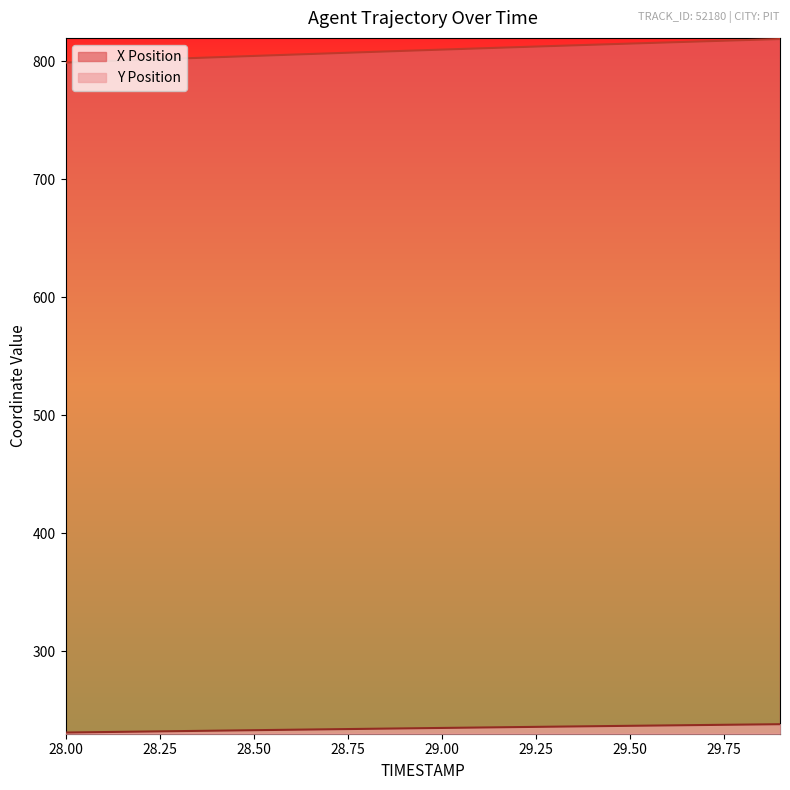

Reading right to left, transcribe all the data shown in this chart.

X: 818.9	818.0	817.0	816.1	815.1	814.1	813.1	812.1	811.0	810.0	808.9	807.9	806.8	805.7	804.6	803.5	802.4	801.3	800.1	799.0
Y: 238.0	237.6	237.3	237.0	236.6	236.3	235.9	235.5	235.2	234.8	234.4	234.1	233.7	233.3	232.9	232.5	232.1	231.7	231.3	230.9